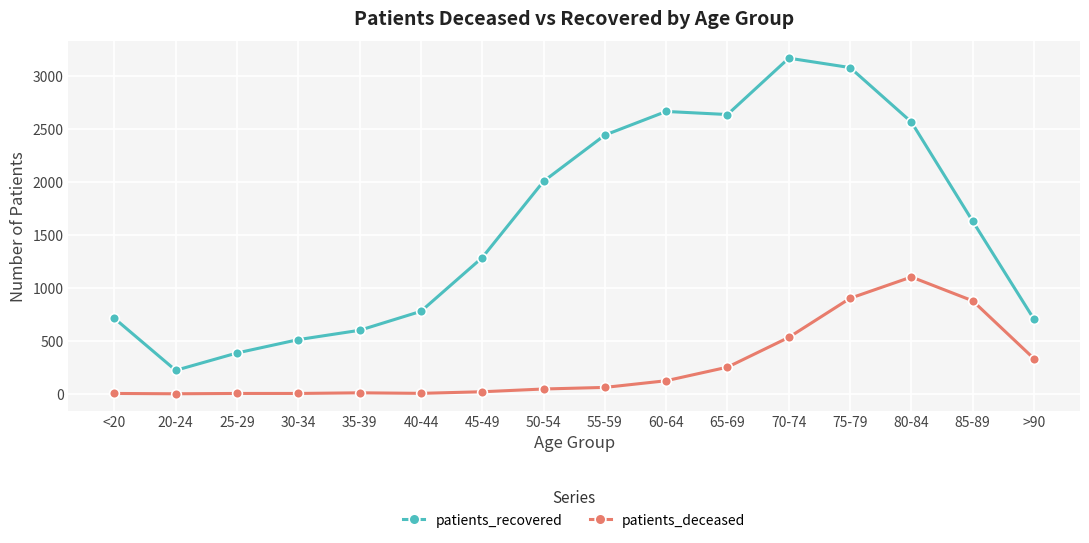

At how many categories does at least one series exceed 3135?

1